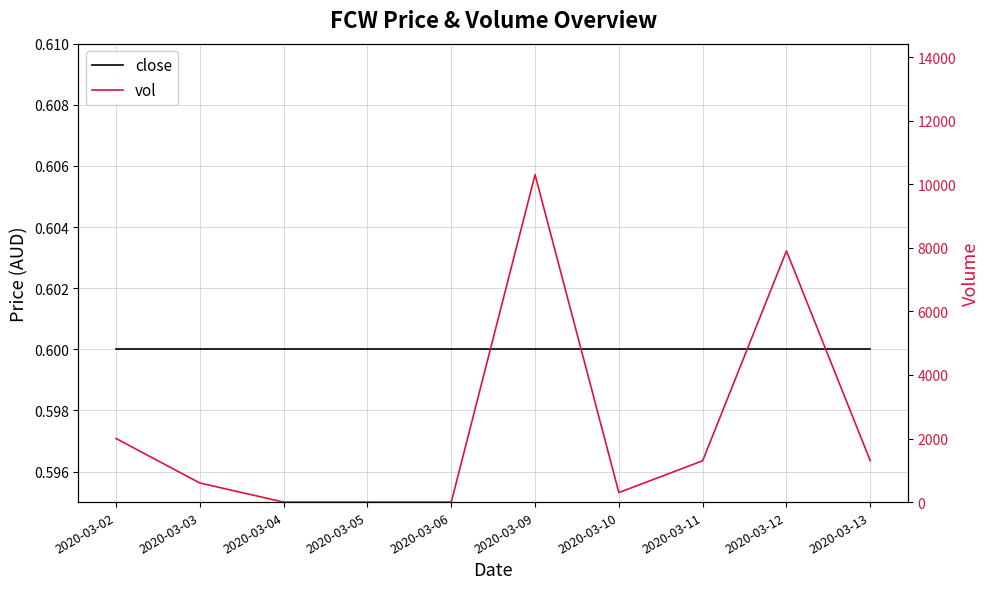

True or false: close and vol cross at least once.

True